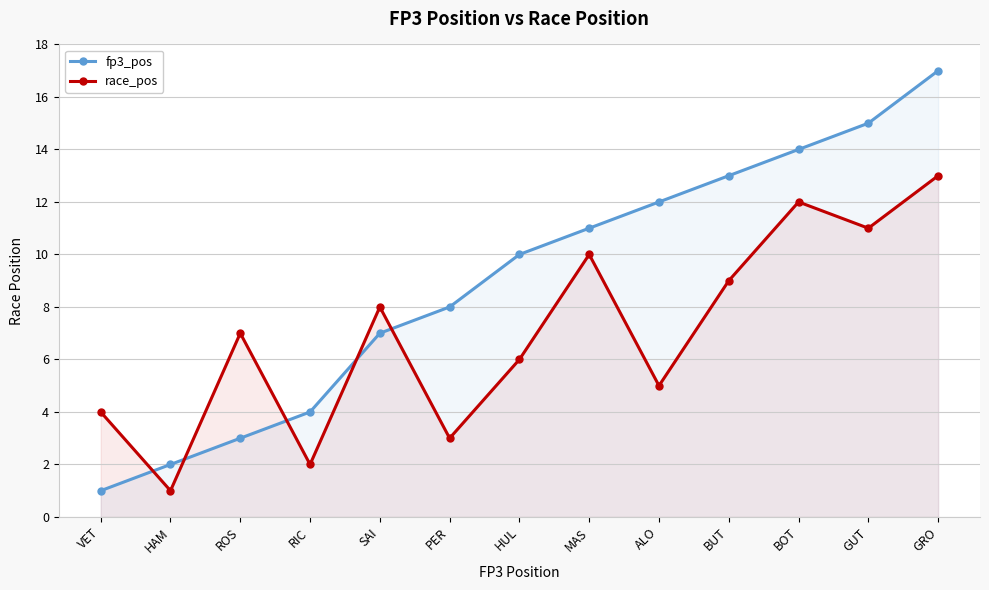

What is the sum of all fp3_pos values?

117